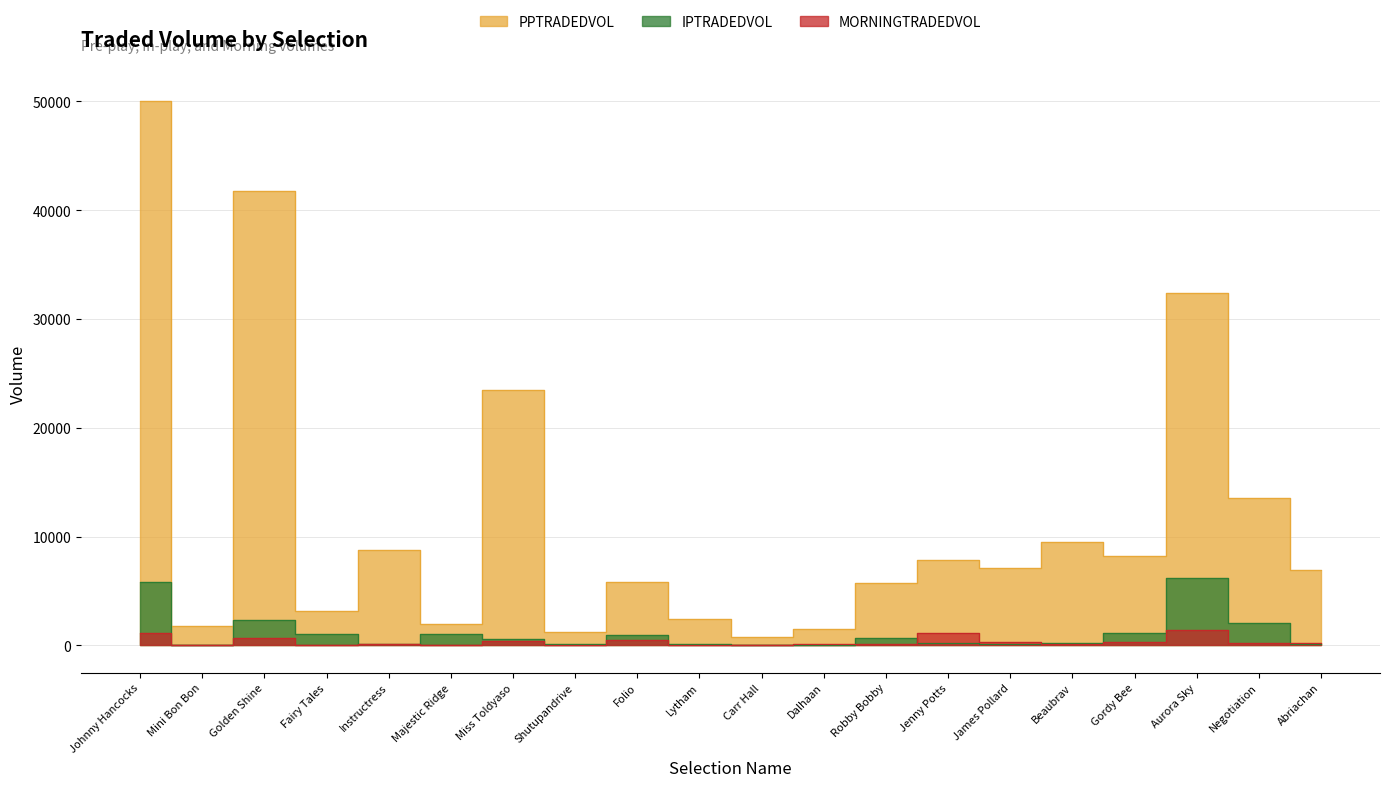

Does the chart display data point markers on the line(s)?

No